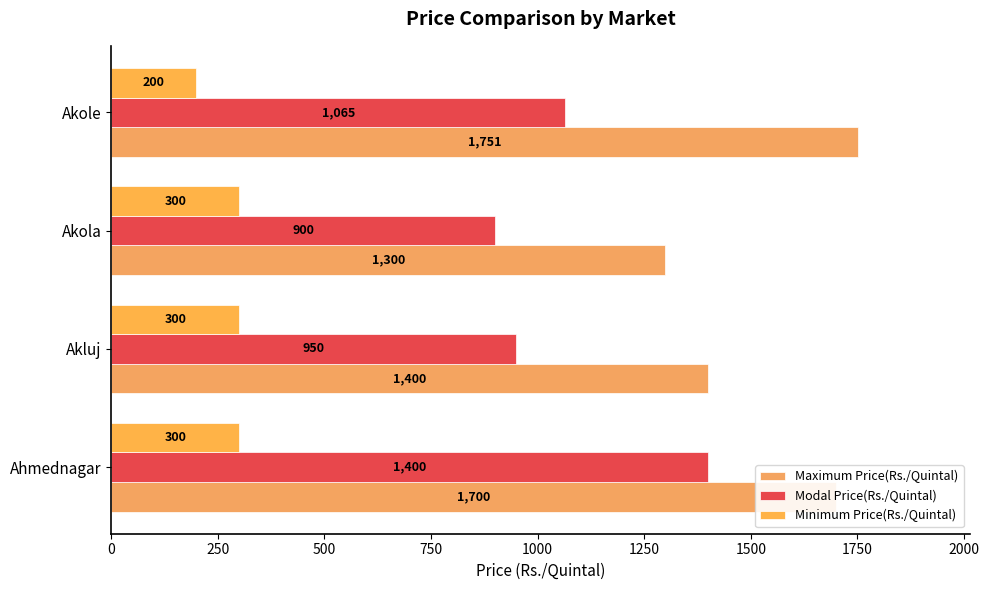

How many distinct data groups are displayed?

3